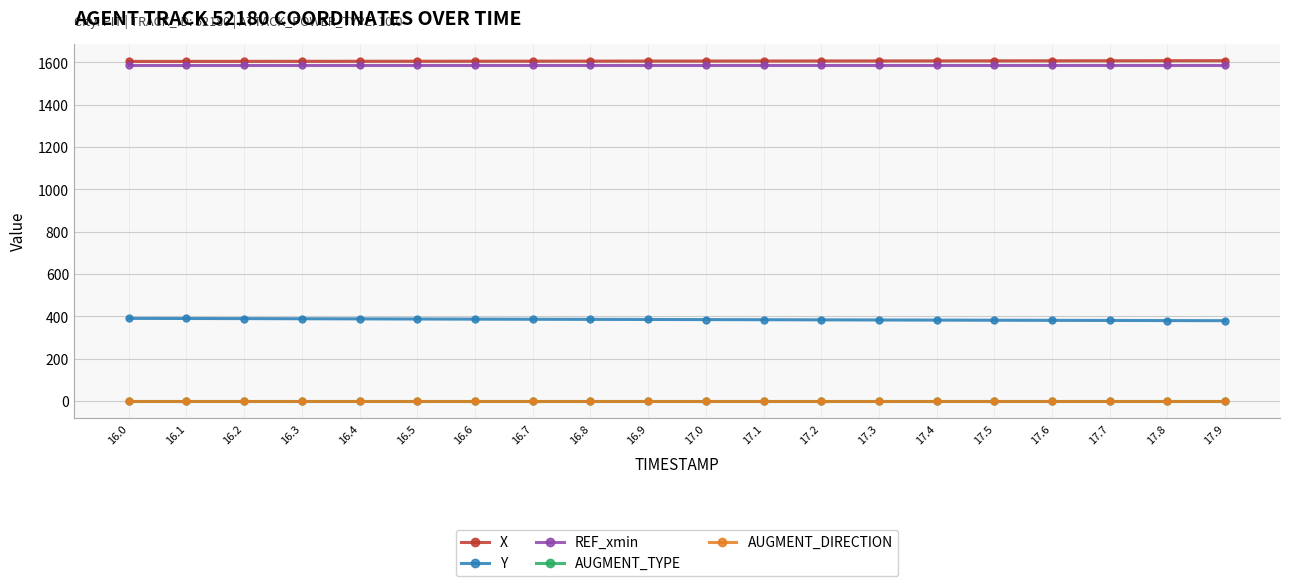

What is the label of the 9th point from the right?

17.1